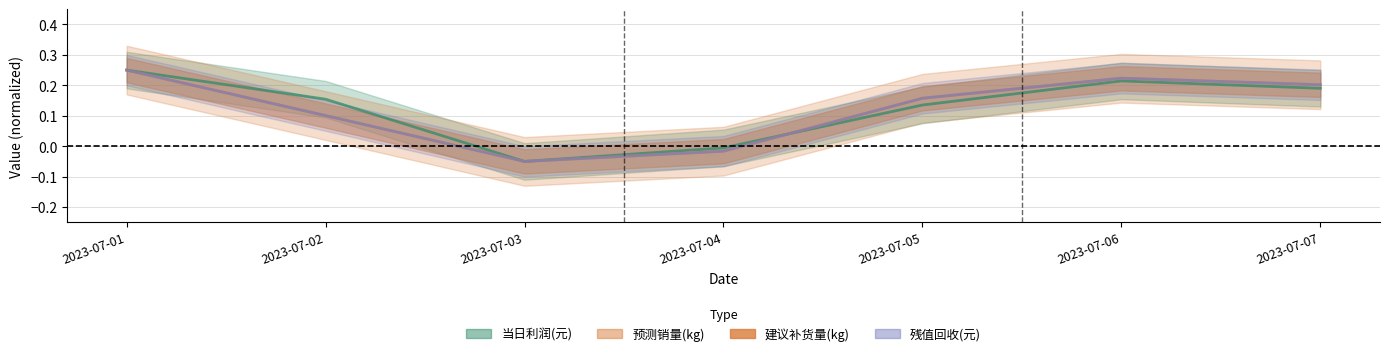

True or false: 建议补货量(kg) has more than 0 points higher than both neighbors.

True